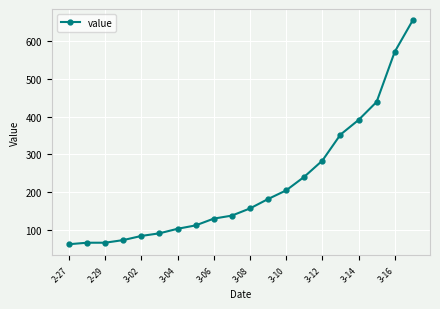

What is the average value?

219